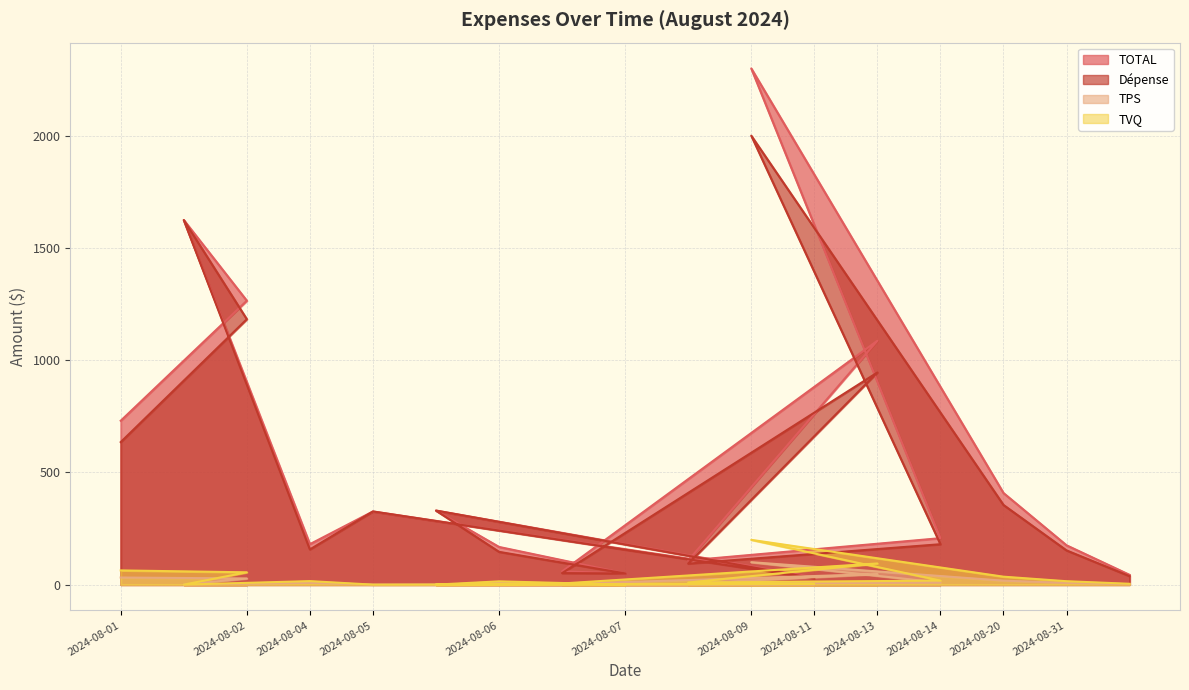

True or false: Dépense and TPS cross at least once.

False